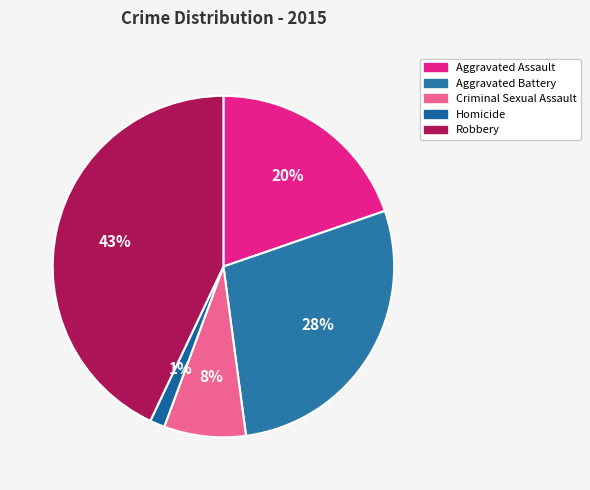

What is the largest slice in the pie chart?

Robbery